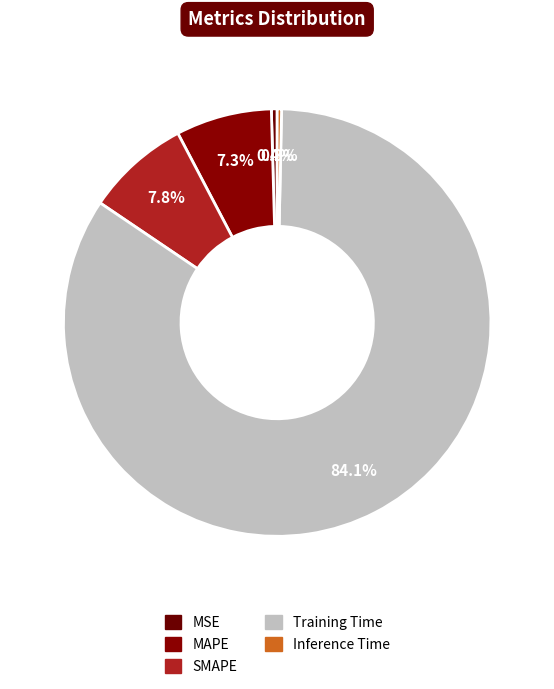

To the nearest percent, what is the difference between the largest and smallest slice percentages?

84%